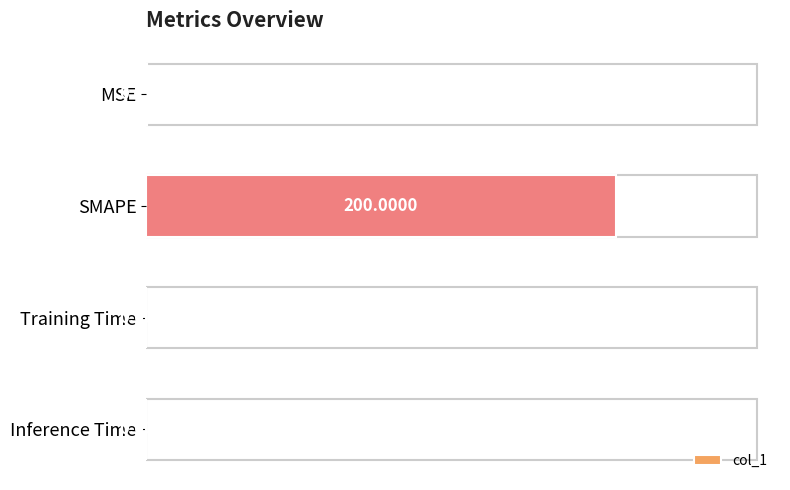

What is the sum of all values?

200.3